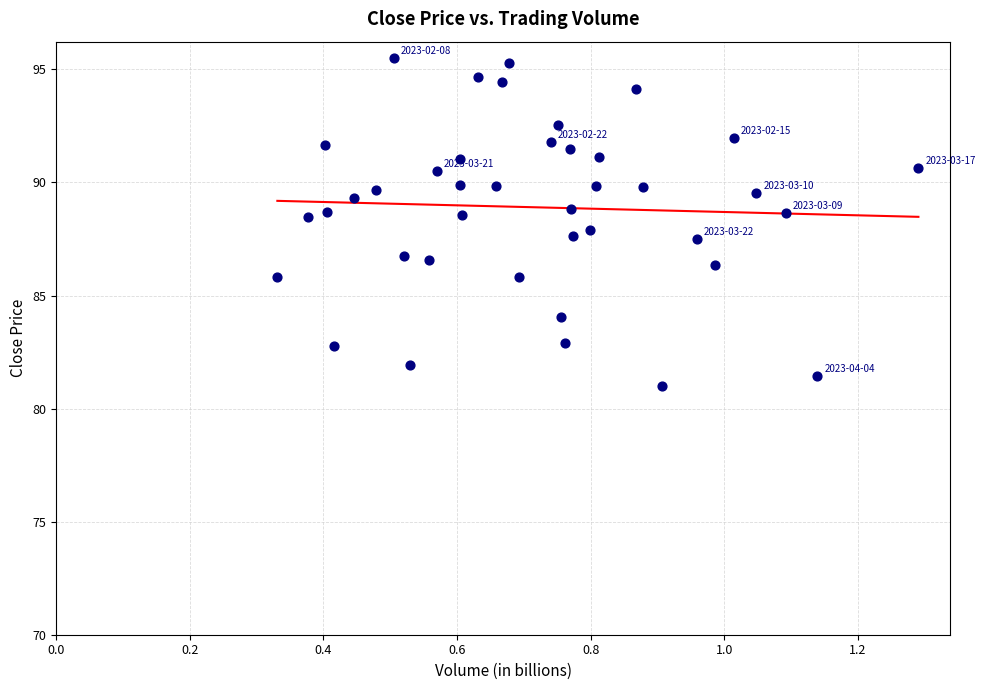

What is the range of Y values (max minus min)?

14.5